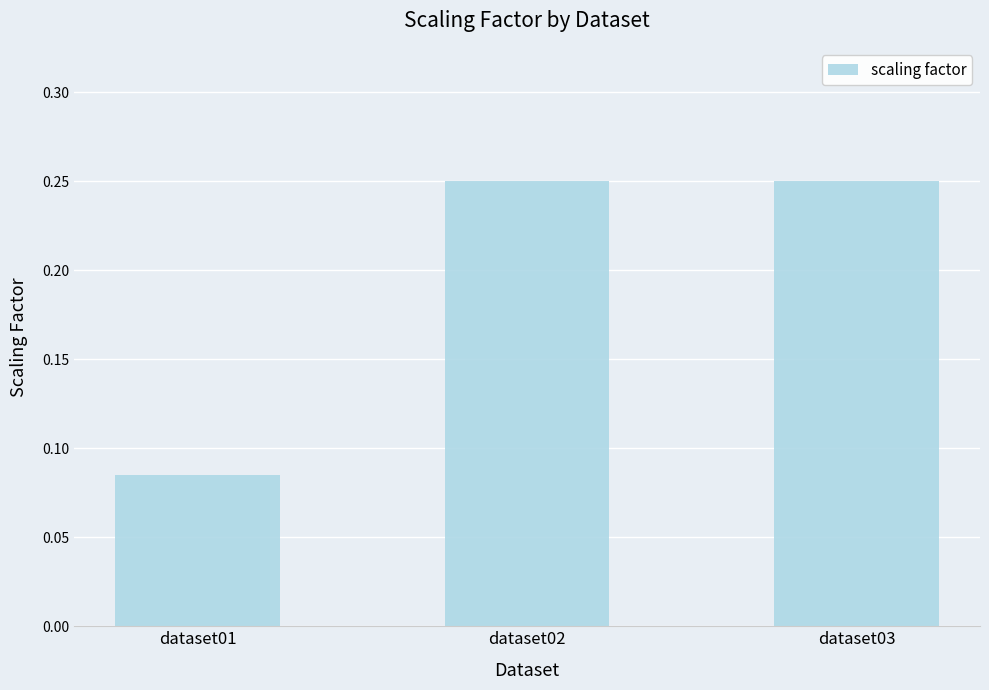

How many categories are shown in the chart?

3